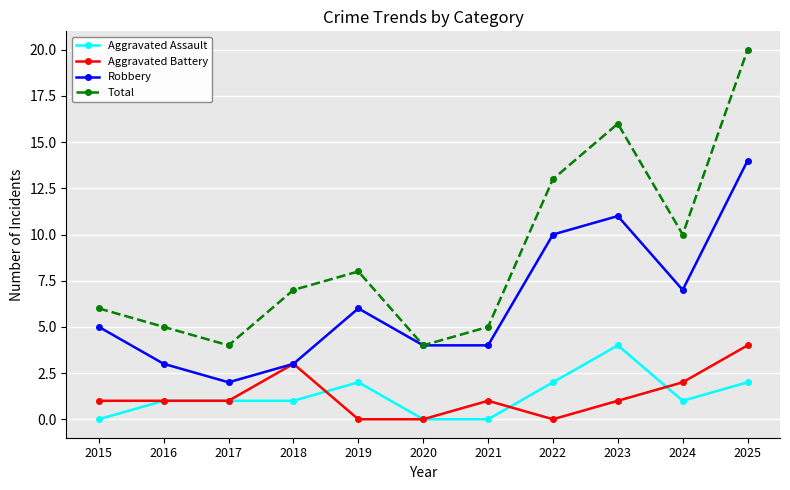

Which series has the largest range (max minus min)?

Total